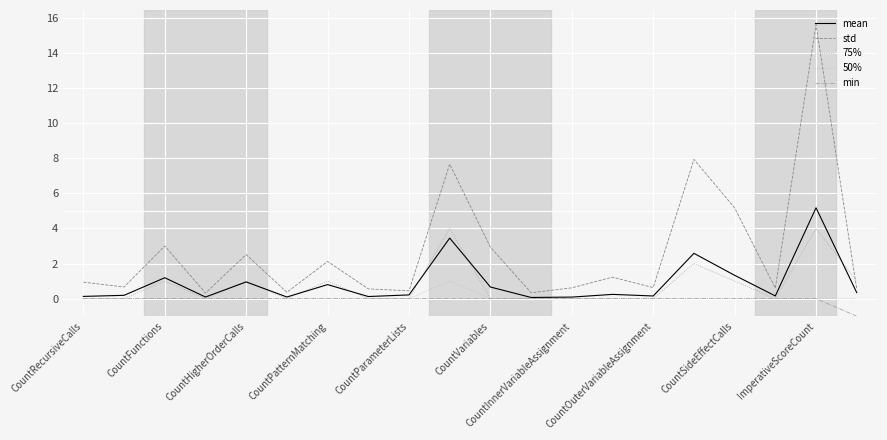

How many lines are shown in the chart?

5